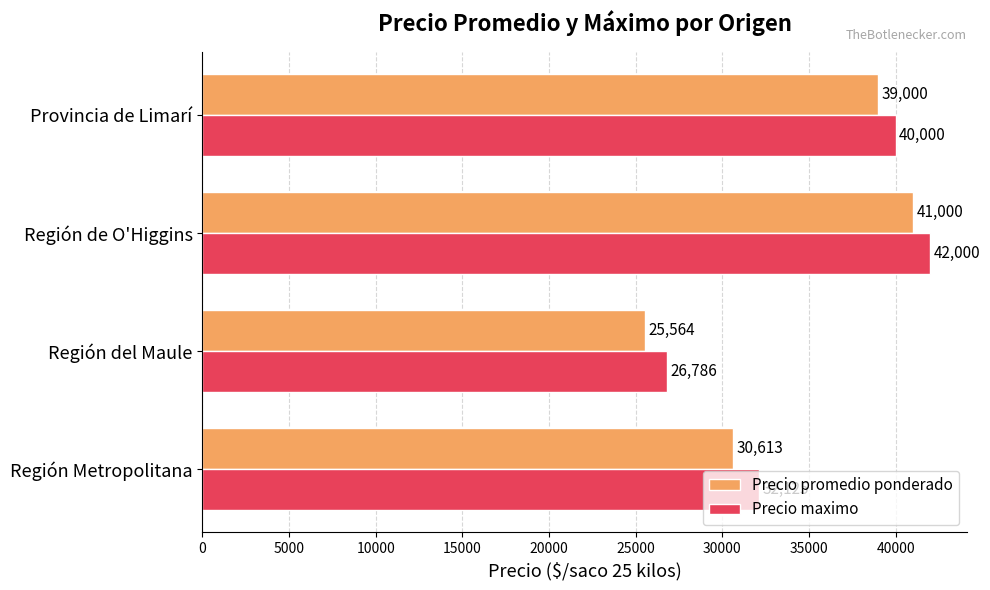

Which category has the highest value in the Precio maximo series?

Región de O'Higgins